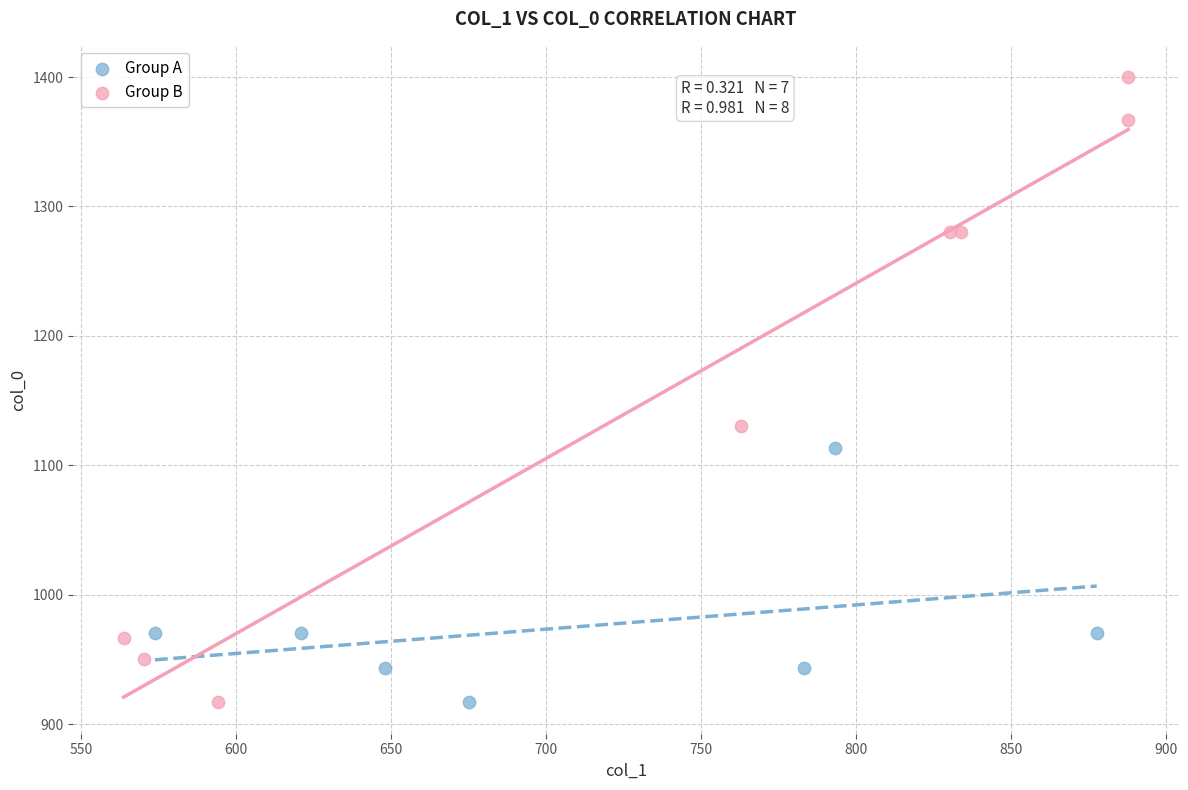

Which series contains the highest Y value?

Group B